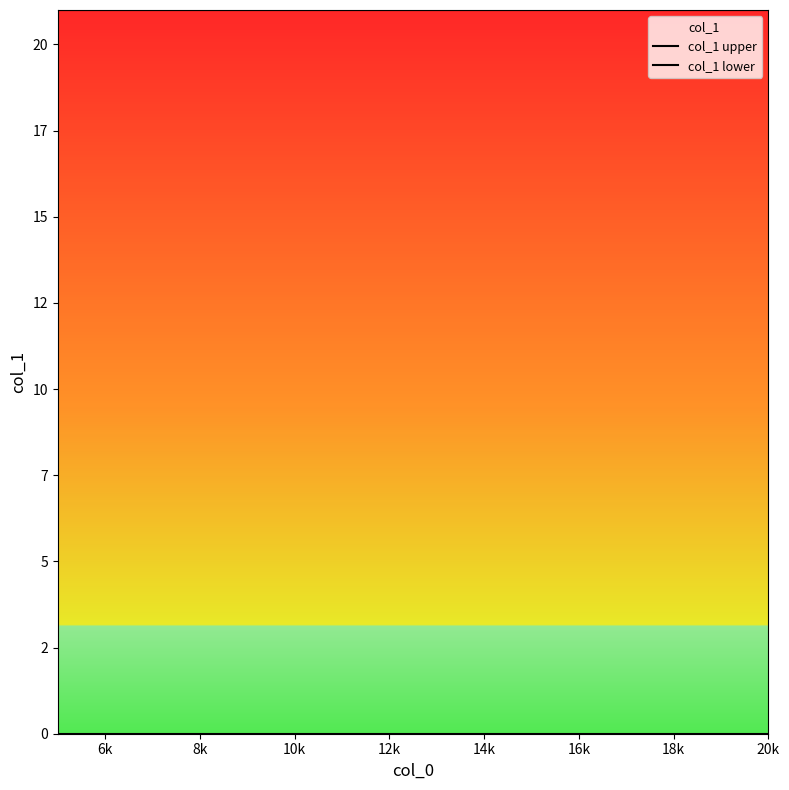

What is the difference between the highest and lowest values at 10k?

21